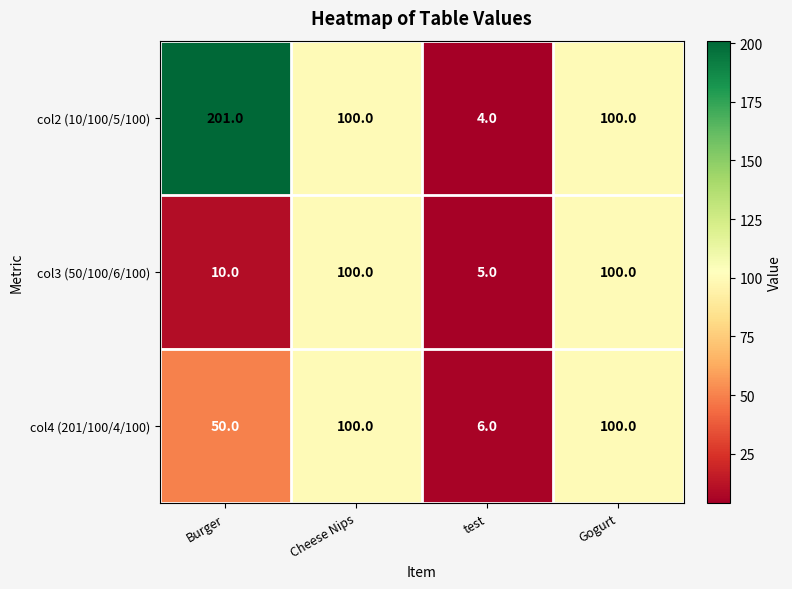

Rank the series by their average value, from lowest to highest.

col3 (50/100/6/100), col4 (201/100/4/100), col2 (10/100/5/100)